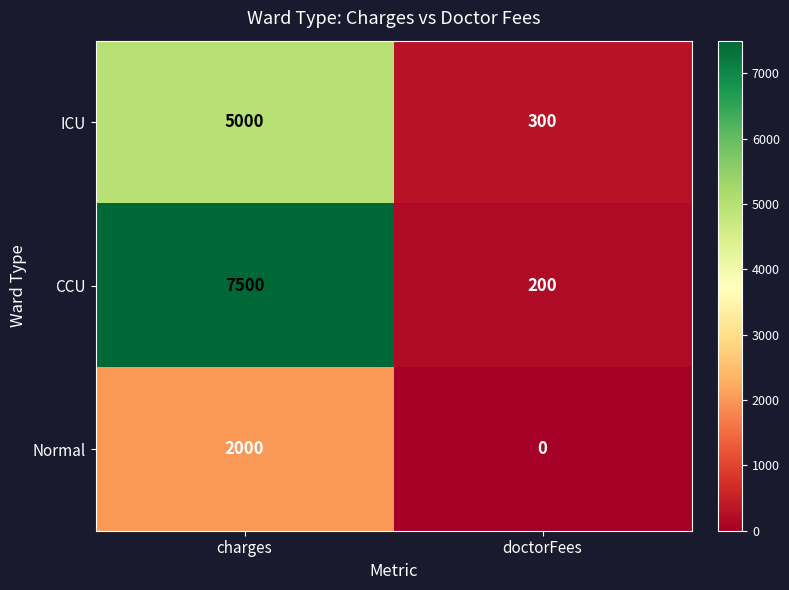

Reading right to left, extract all data points from this chart.

ICU: doctorFees=300	charges=5000
CCU: doctorFees=200	charges=7500
Normal: doctorFees=0	charges=2000